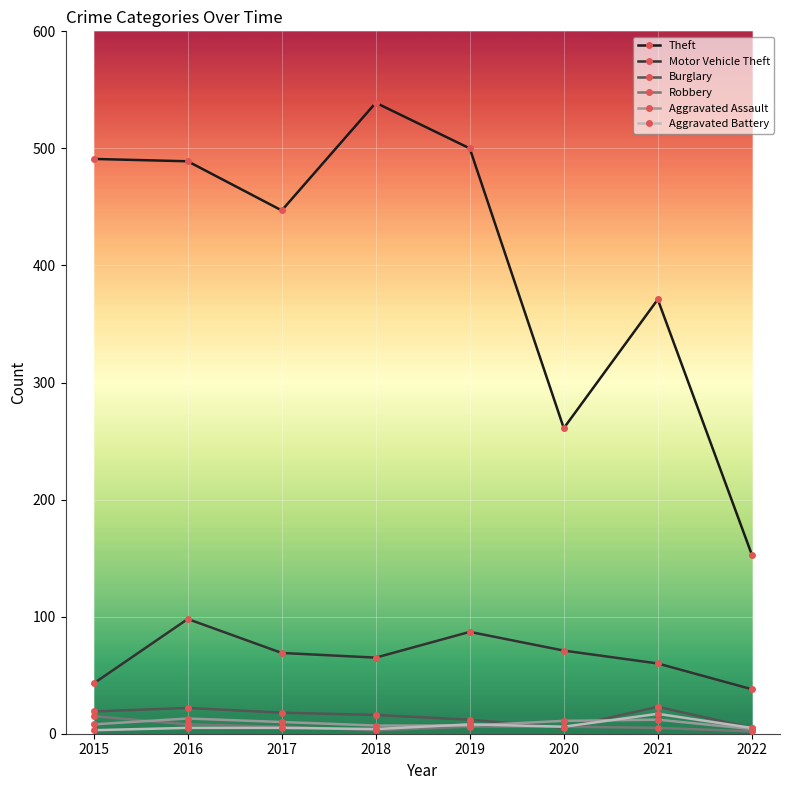

At which category does Motor Vehicle Theft reach its first local peak?

2016